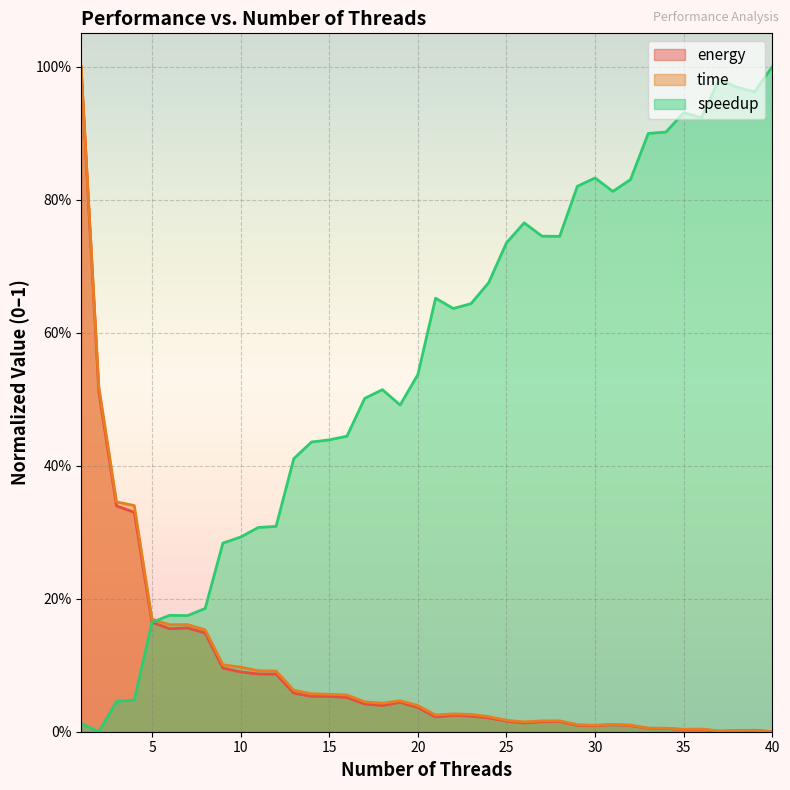

Reading left to right, what are all the values shown in this chart?

energy: 1=1.0	2=0.5	3=0.3	4=0.3	5=0.2	6=0.2	7=0.2	8=0.1	9=0.1	10=0.1	11=0.1	12=0.1	13=0.1	14=0.1	15=0.1	16=0.1	17=0.0	18=0.0	19=0.0	20=0.0	21=0.0	22=0.0	23=0.0	24=0.0	25=0.0	26=0.0	27=0.0	28=0.0	29=0.0	30=0.0	31=0.0	32=0.0	33=0.0	34=0.0	35=0.0	36=0.0	37=0.0	38=0.0	39=0.0	40=0.0
time: 1=1.0	2=0.5	3=0.3	4=0.3	5=0.2	6=0.2	7=0.2	8=0.2	9=0.1	10=0.1	11=0.1	12=0.1	13=0.1	14=0.1	15=0.1	16=0.1	17=0.0	18=0.0	19=0.0	20=0.0	21=0.0	22=0.0	23=0.0	24=0.0	25=0.0	26=0.0	27=0.0	28=0.0	29=0.0	30=0.0	31=0.0	32=0.0	33=0.0	34=0.0	35=0.0	36=0.0	37=0.0	38=0.0	39=0.0	40=0.0
speedup: 1=0.0	2=0.0	3=0.0	4=0.0	5=0.2	6=0.2	7=0.2	8=0.2	9=0.3	10=0.3	11=0.3	12=0.3	13=0.4	14=0.4	15=0.4	16=0.4	17=0.5	18=0.5	19=0.5	20=0.5	21=0.7	22=0.6	23=0.6	24=0.7	25=0.7	26=0.8	27=0.7	28=0.7	29=0.8	30=0.8	31=0.8	32=0.8	33=0.9	34=0.9	35=0.9	36=0.9	37=1.0	38=1.0	39=1.0	40=1.0